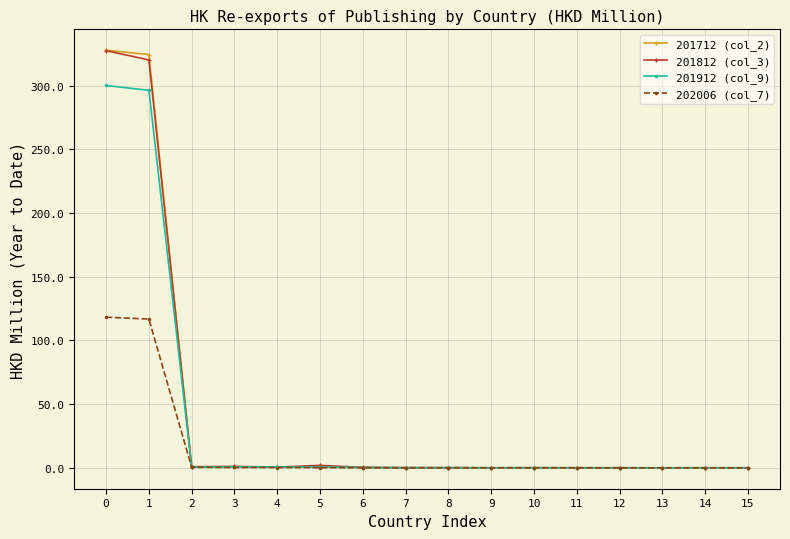

True or false: 201912 (col_9) has more than 1 points higher than both neighbors.

True